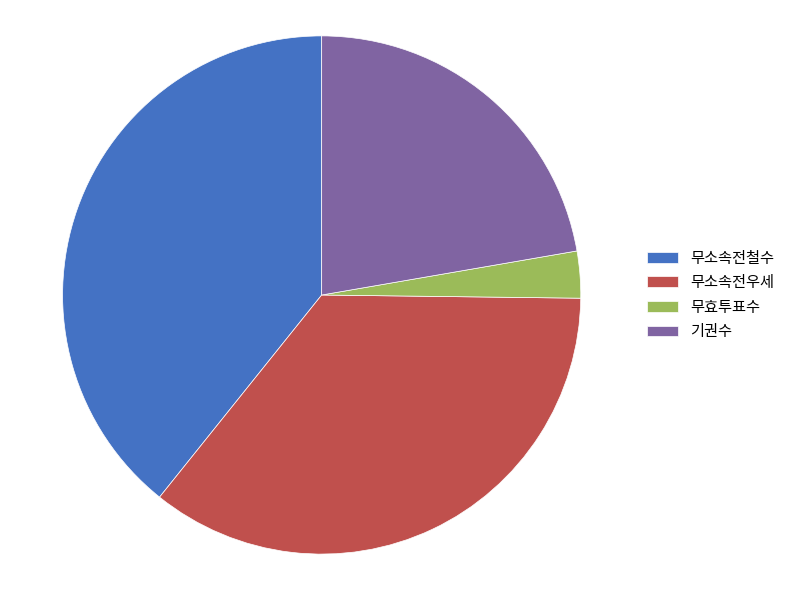

How many slices are in this pie chart?

4